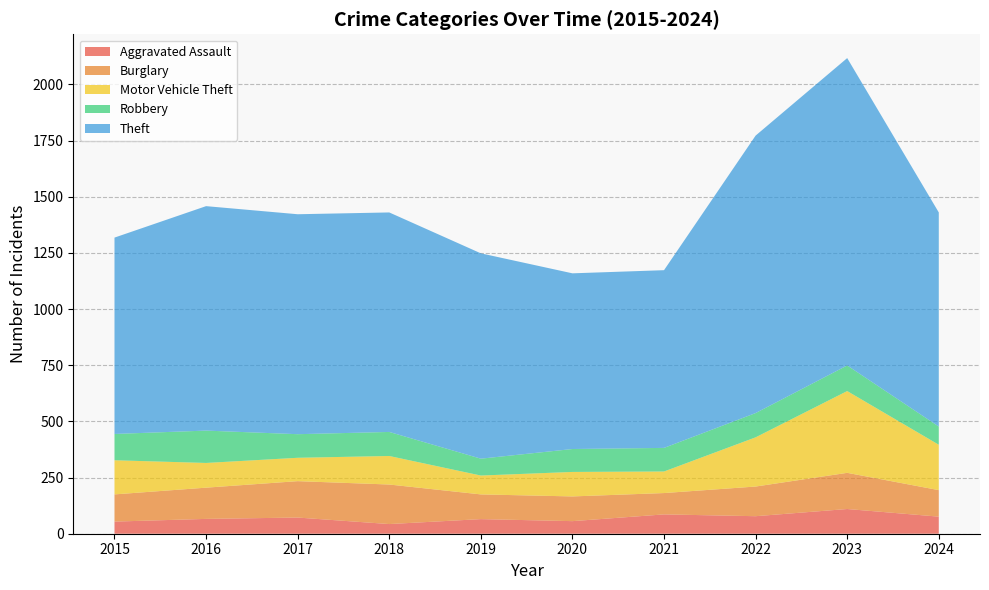

Reading left to right, extract all data points from this chart.

Aggravated Assault: 54	66	72	43	65	56	86	78	110	76
Burglary: 121	139	162	176	110	110	95	132	161	118
Motor Vehicle Theft: 152	110	104	127	84	109	96	219	364	202
Robbery: 117	144	105	107	75	102	105	108	114	81
Theft: 874	999	979	977	914	782	791	1235	1368	953